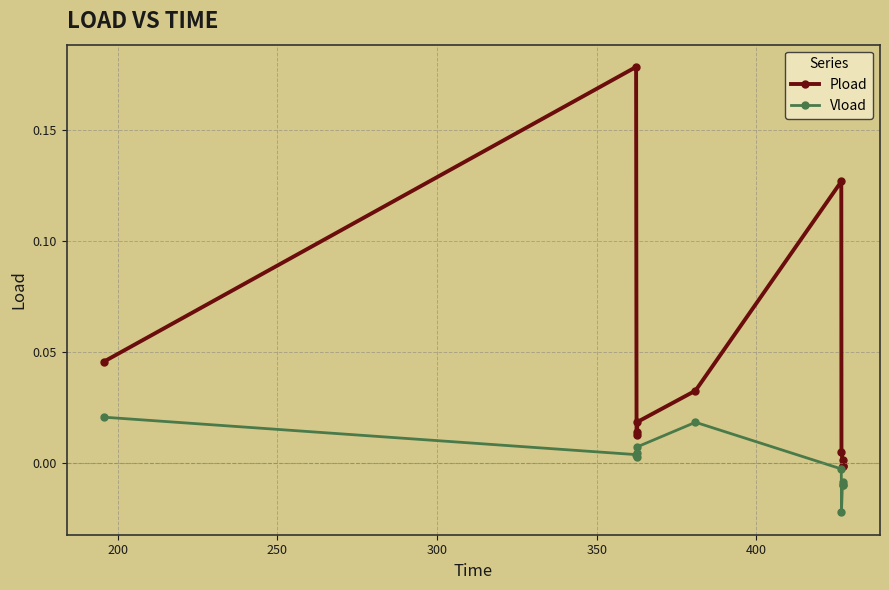

Rank the series by their maximum value, from lowest to highest.

Vload, Pload